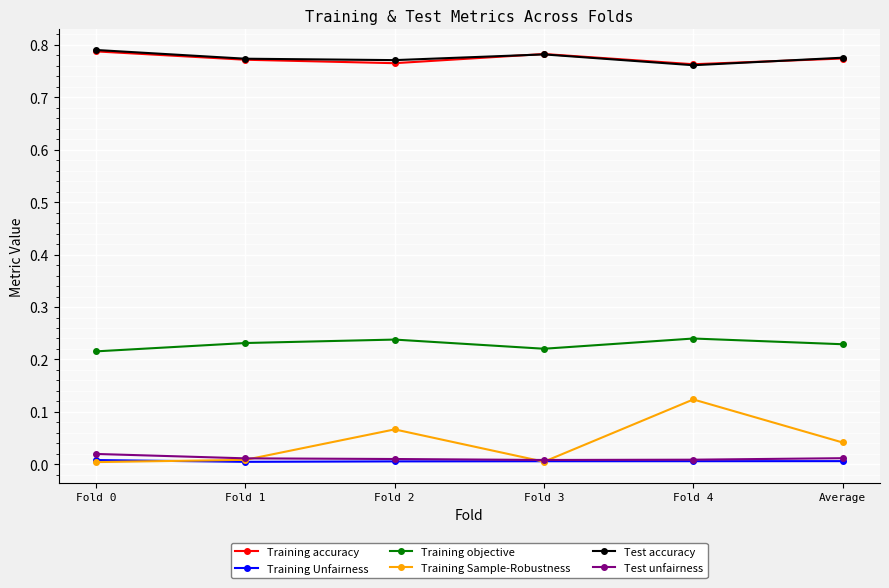

Which series has the largest range (max minus min)?

Training Sample-Robustness